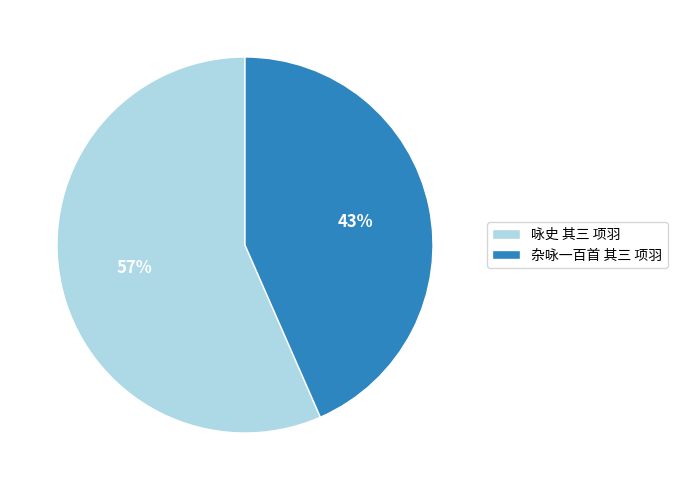

Combined, do 咏史 其三 项羽 and 杂咏一百首 其三 项羽 account for over 50%?

Yes